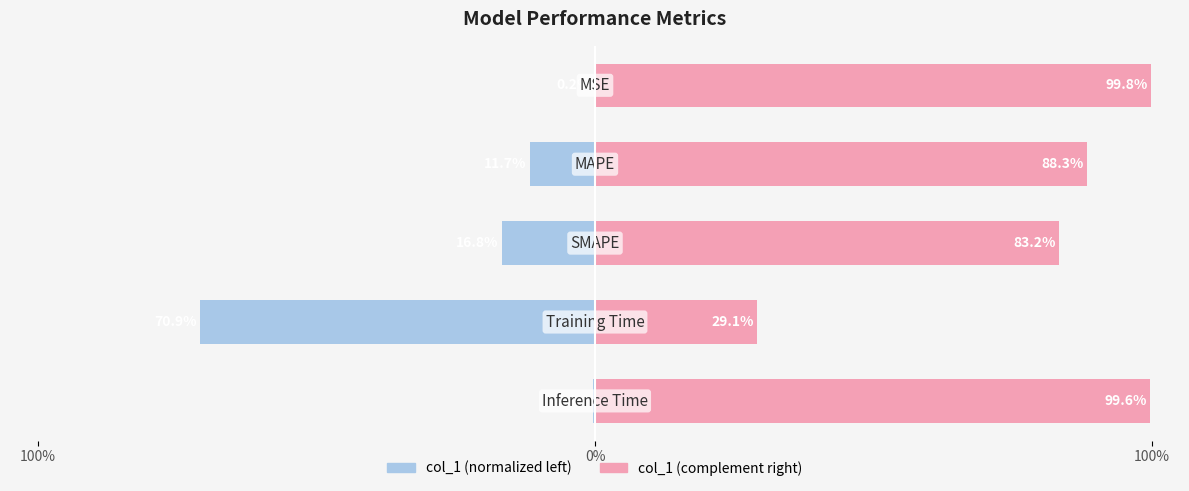

How many bars are there in each group?

2